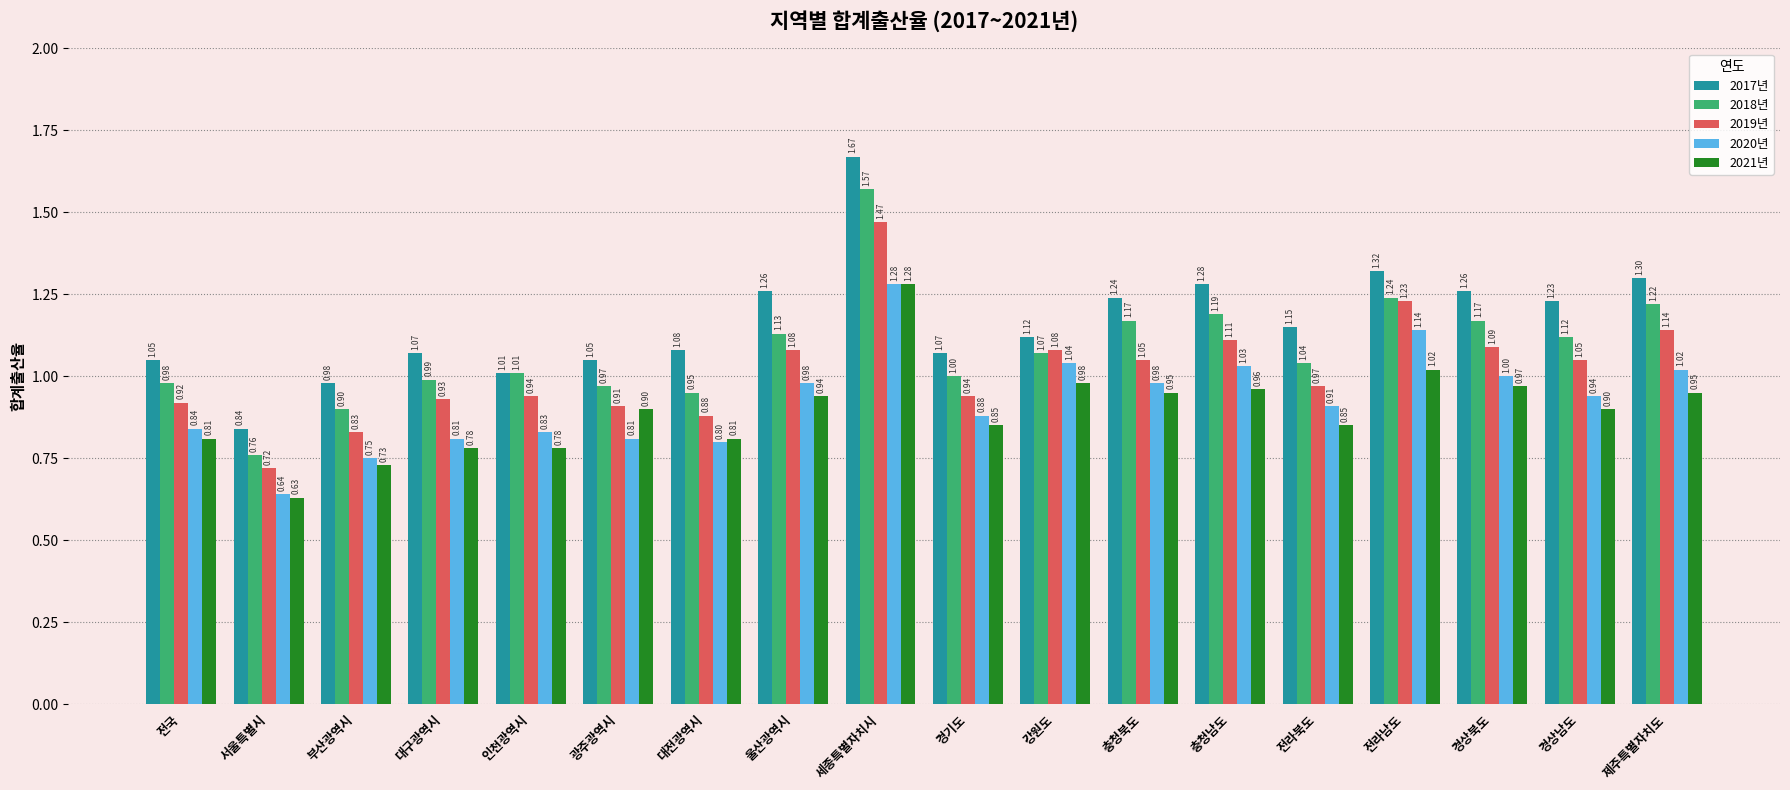

What is the difference between the 2021년 values at 서울특별시 and 제주특별자치도?

0.3